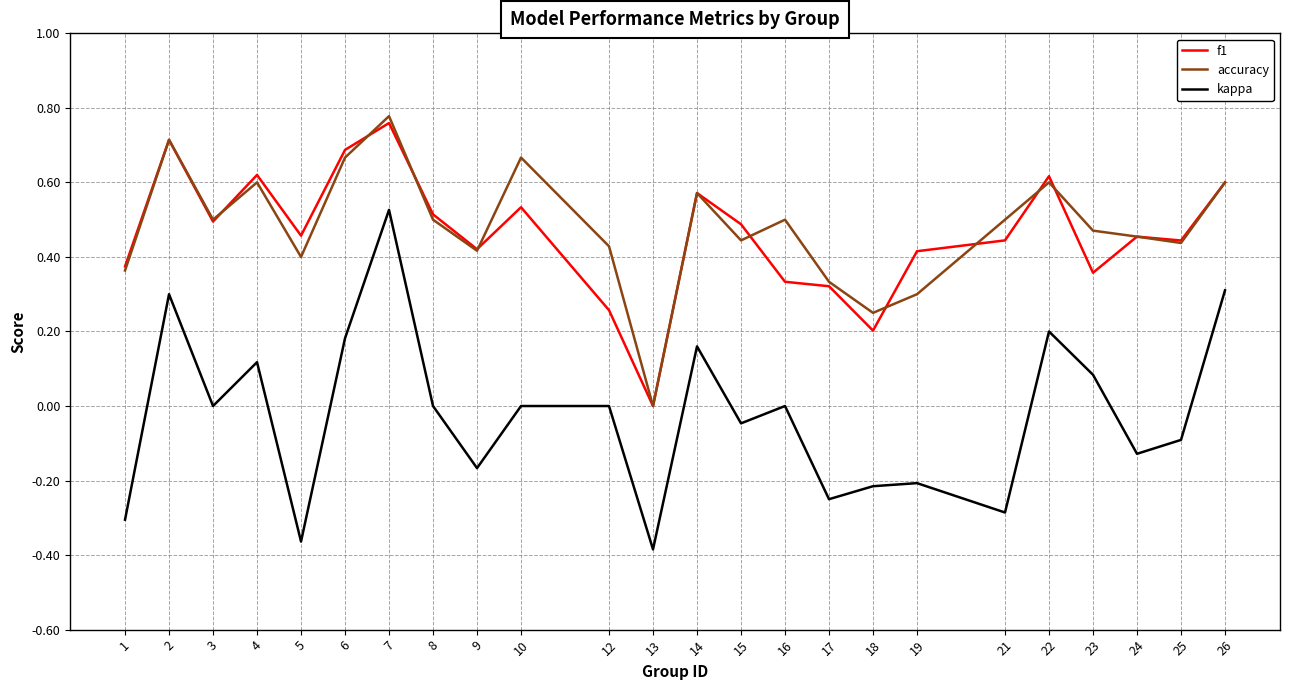

True or false: f1 and kappa cross at least once.

False